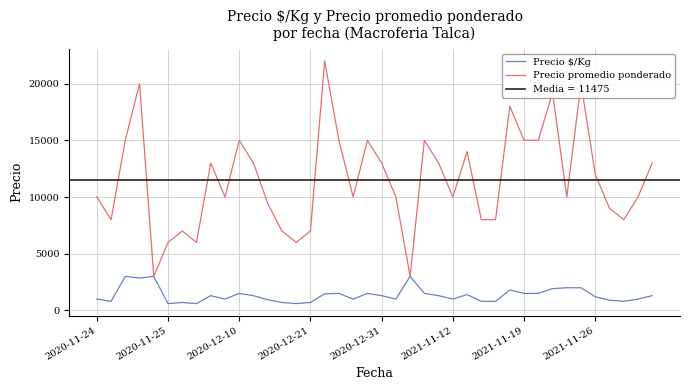

What is the difference between the maximum and minimum values in the Precio $/Kg series?

2400